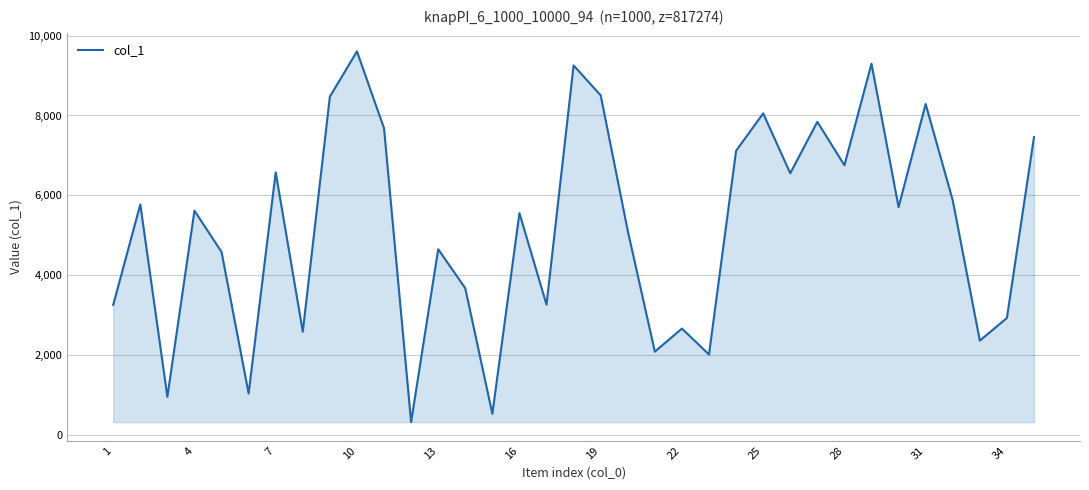

How many lines are shown in the chart?

1